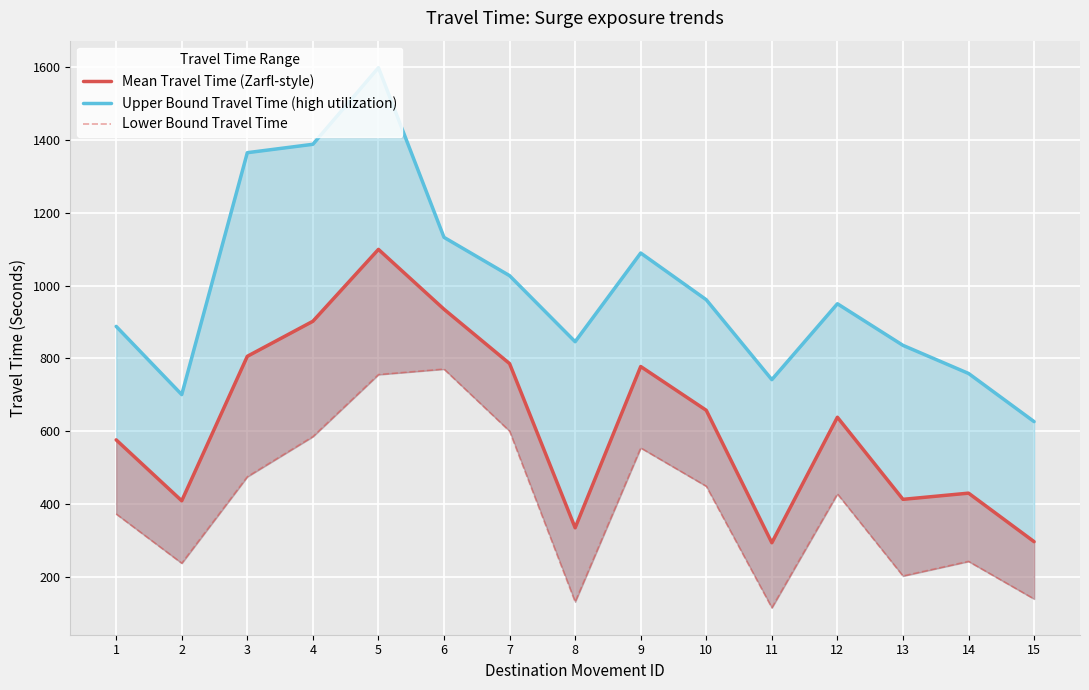

What is the spread (max minus min) of values at 14?

515